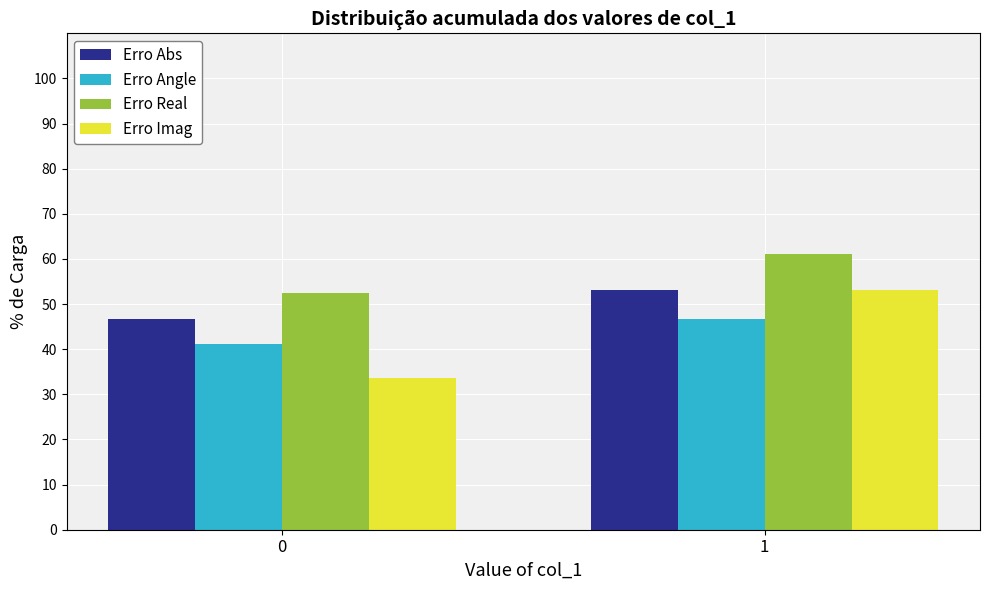

Reading right to left, extract all data points from this chart.

Erro Abs: 53.2	46.8
Erro Angle: 46.8	41.2
Erro Real: 61.2	52.4
Erro Imag: 53.2	33.7